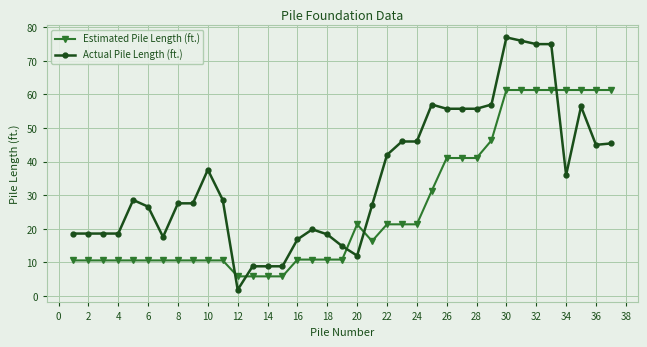

Which series has the largest range (max minus min)?

Actual Pile Length (ft.)